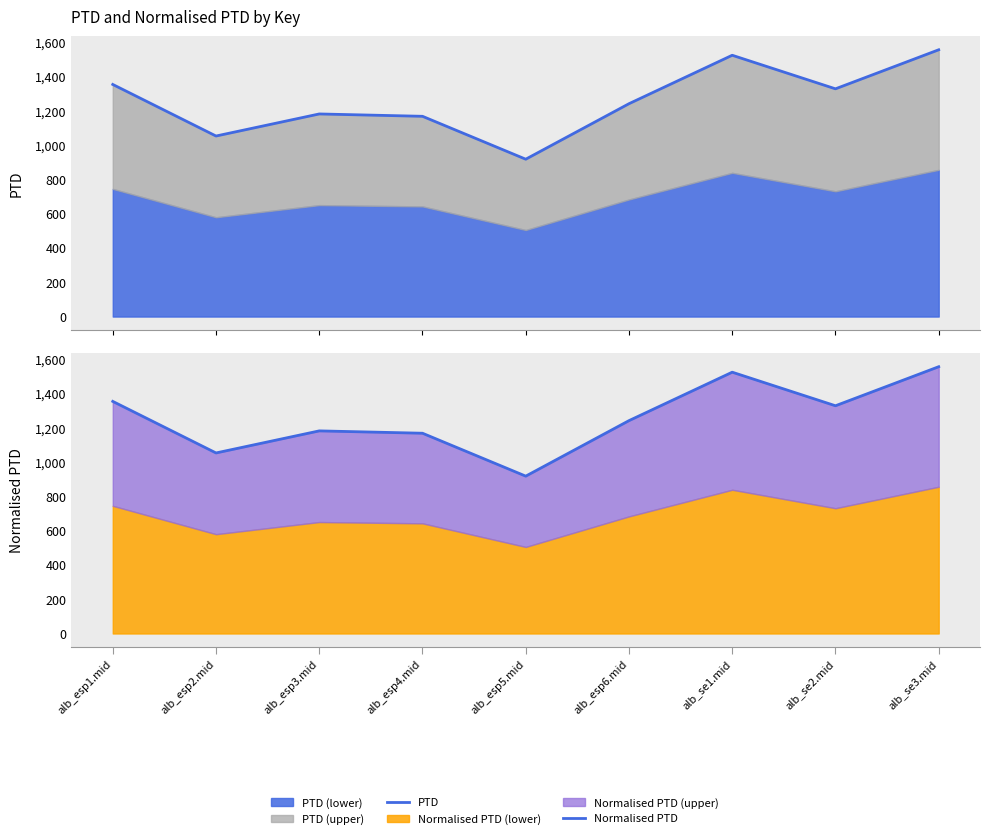

What is the maximum value for Normalised PTD?

1556.2